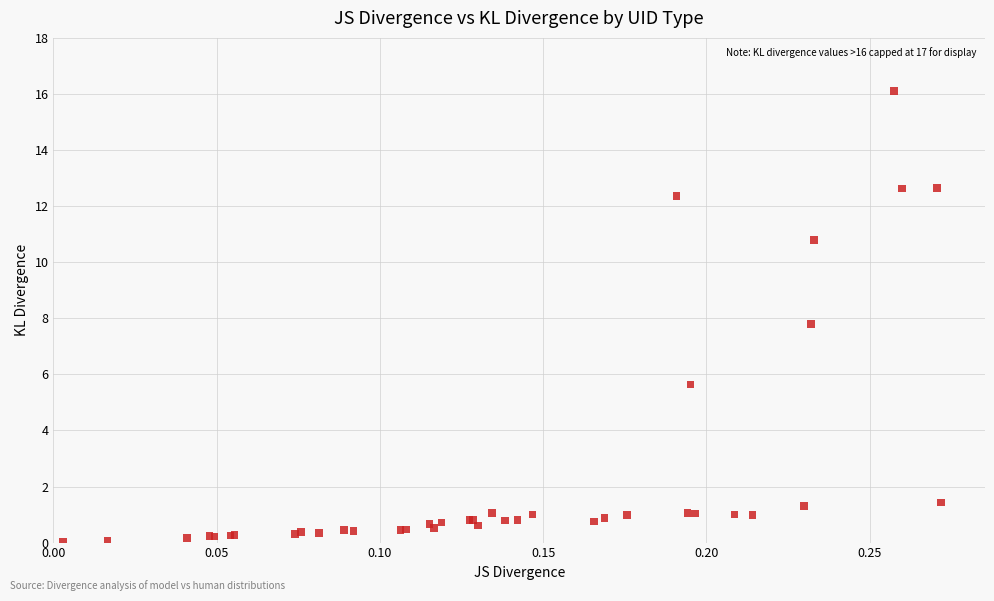

What Y value in the scatter plot is closest to 8?

7.8